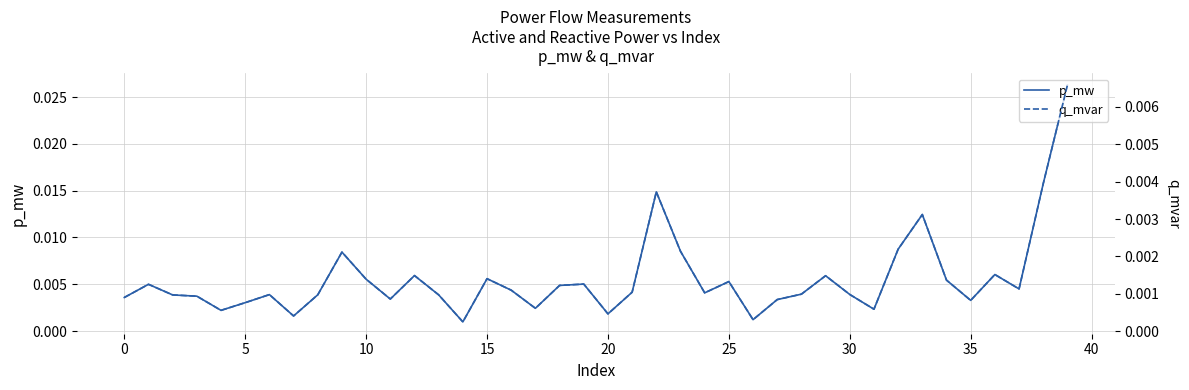

At how many categories does at least one series exceed 0?

40